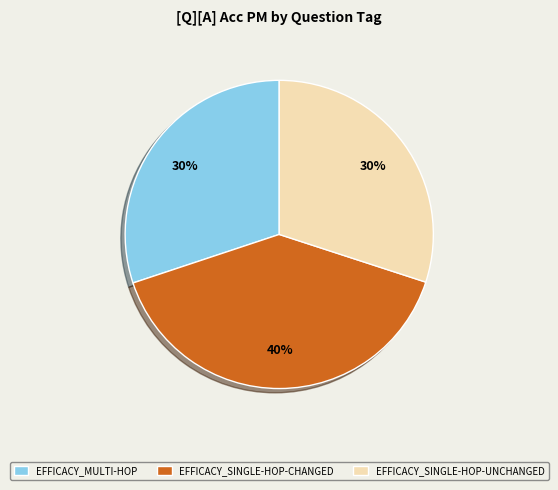

Which slice is the largest?

EFFICACY_SINGLE-HOP-CHANGED